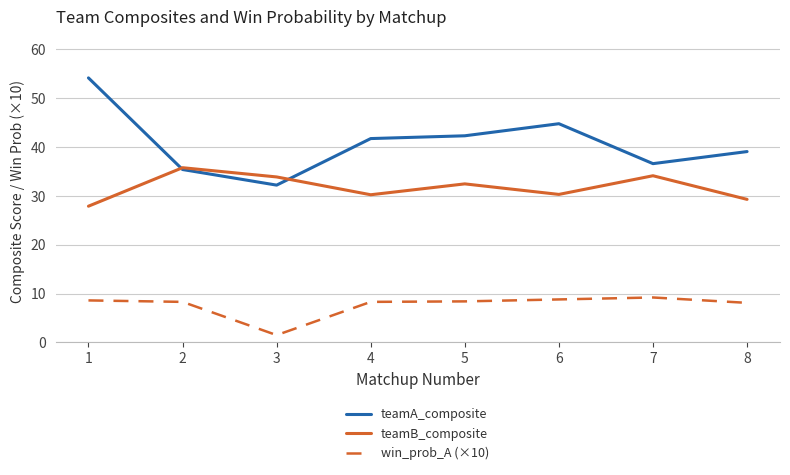

Is it true that teamA_composite equals 39.1 at 8?

True